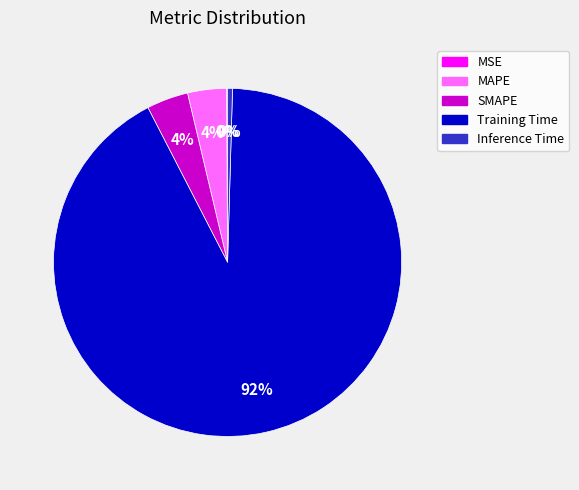

Combined, do Inference Time and SMAPE account for over 50%?

No